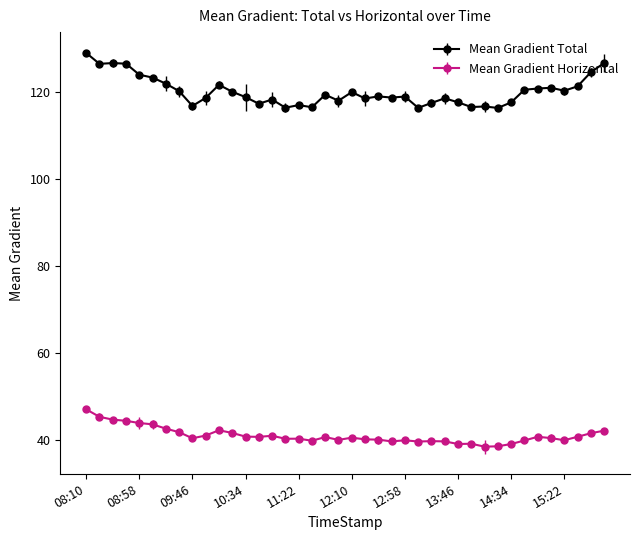

True or false: Mean Gradient Horizontal and Mean Gradient Total cross at least once.

False